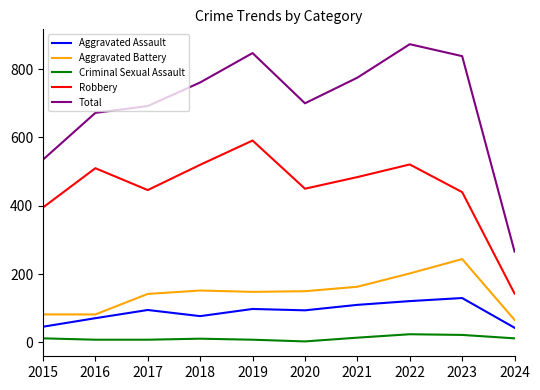

True or false: Aggravated Assault and Aggravated Battery cross at least once.

False